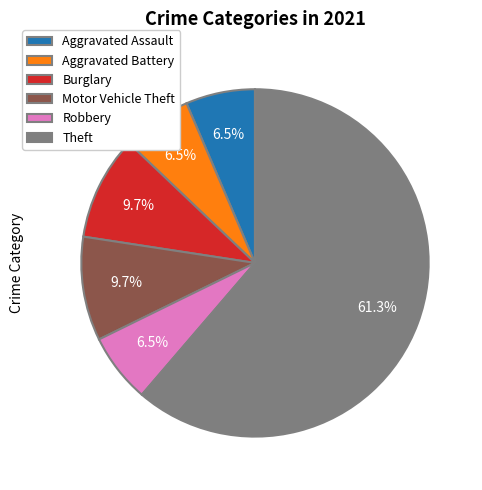

Count the number of slices in the pie.

6